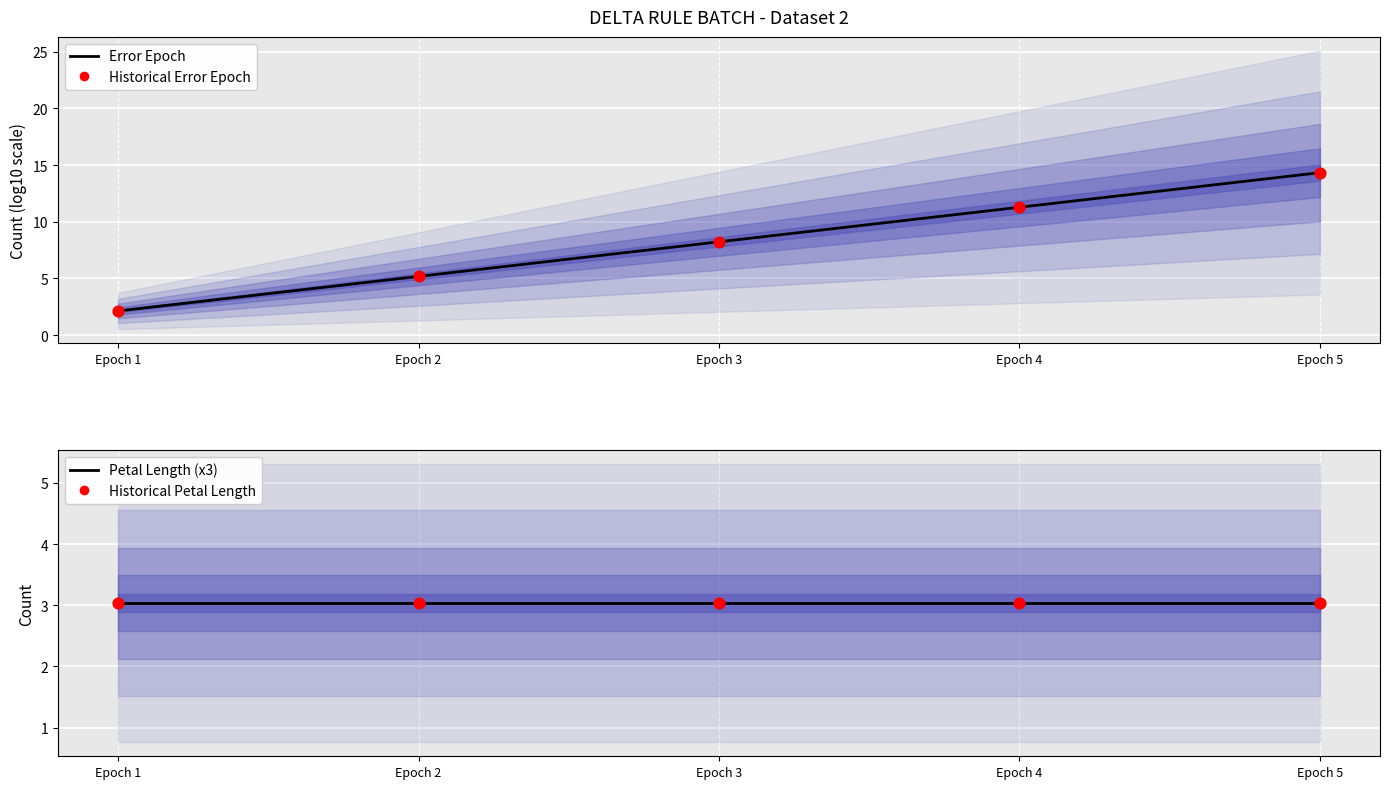

Which series has the widest spread of Y values?

Error (log10)